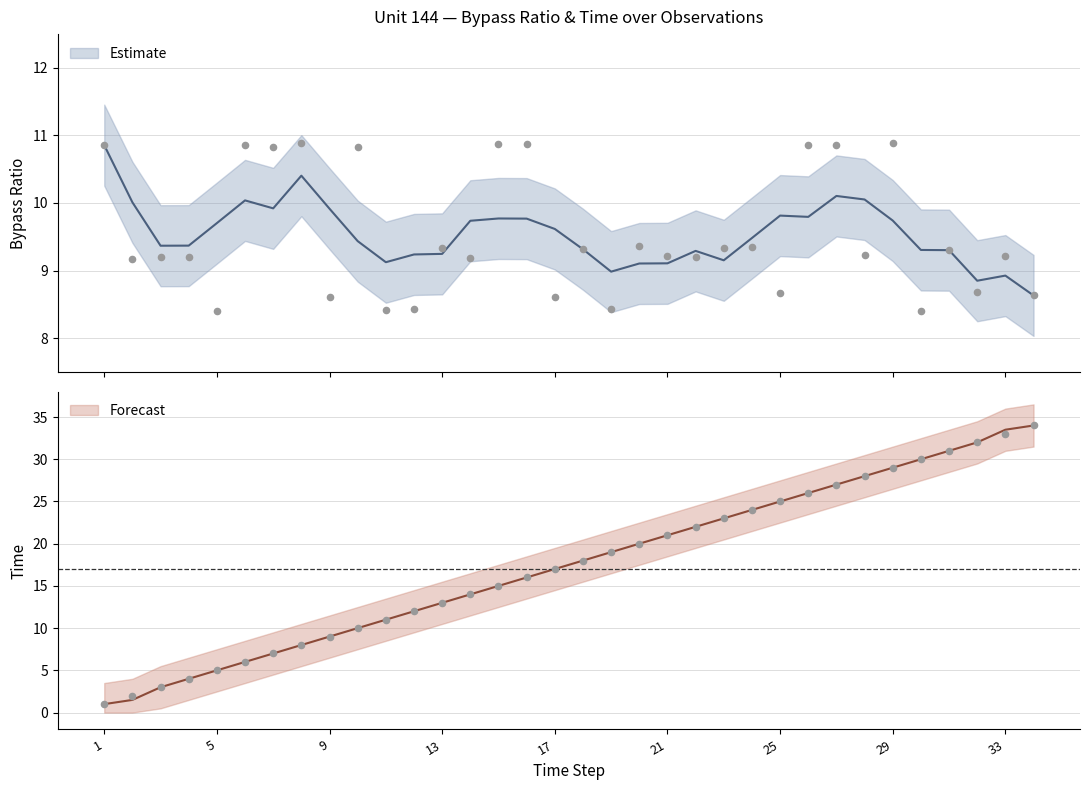

At which category is the sum across all series the highest?

34